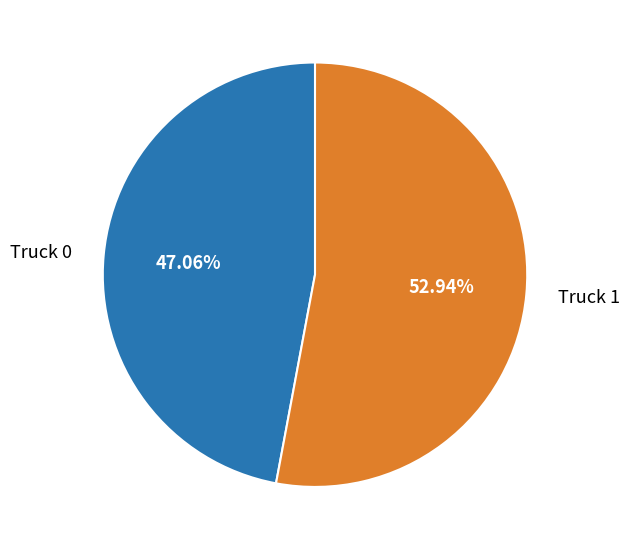

Rank the categories by value from highest to lowest.

Truck 1, Truck 0